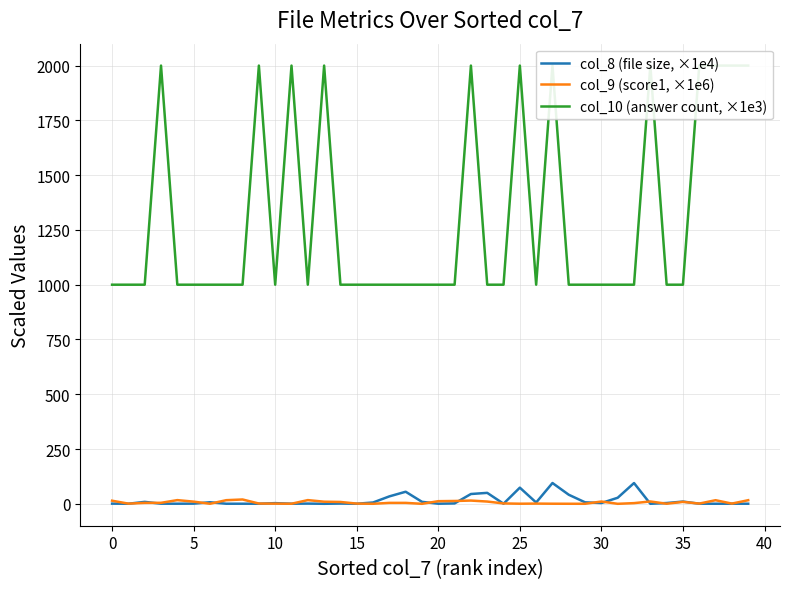

What is the value of the col_9 (score1, ×1e6) point at the 21st from the left?

10.0